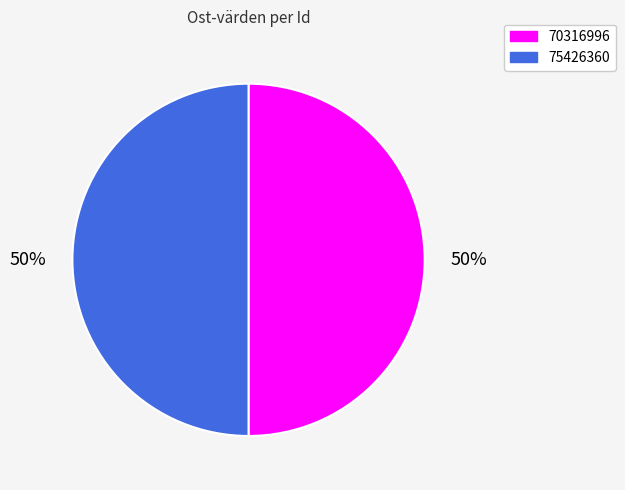

How many slices are in this pie chart?

2